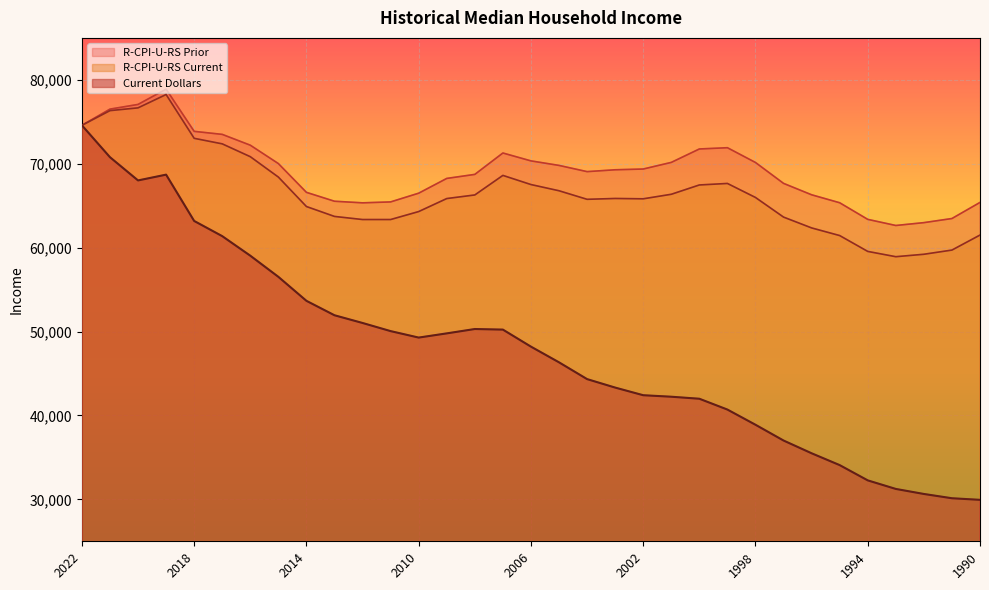

What is the value of the R-CPI-U-RS Prior point at the 25th from the left?

70150